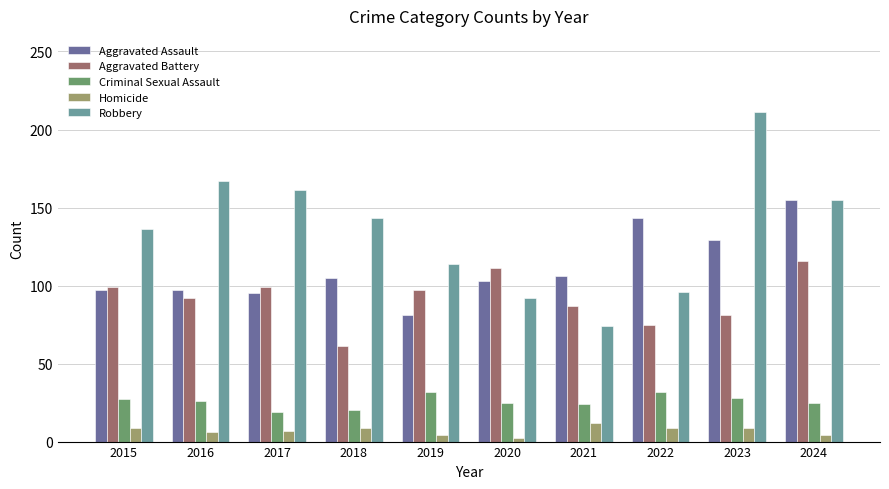

What is the maximum value shown in the chart?

211